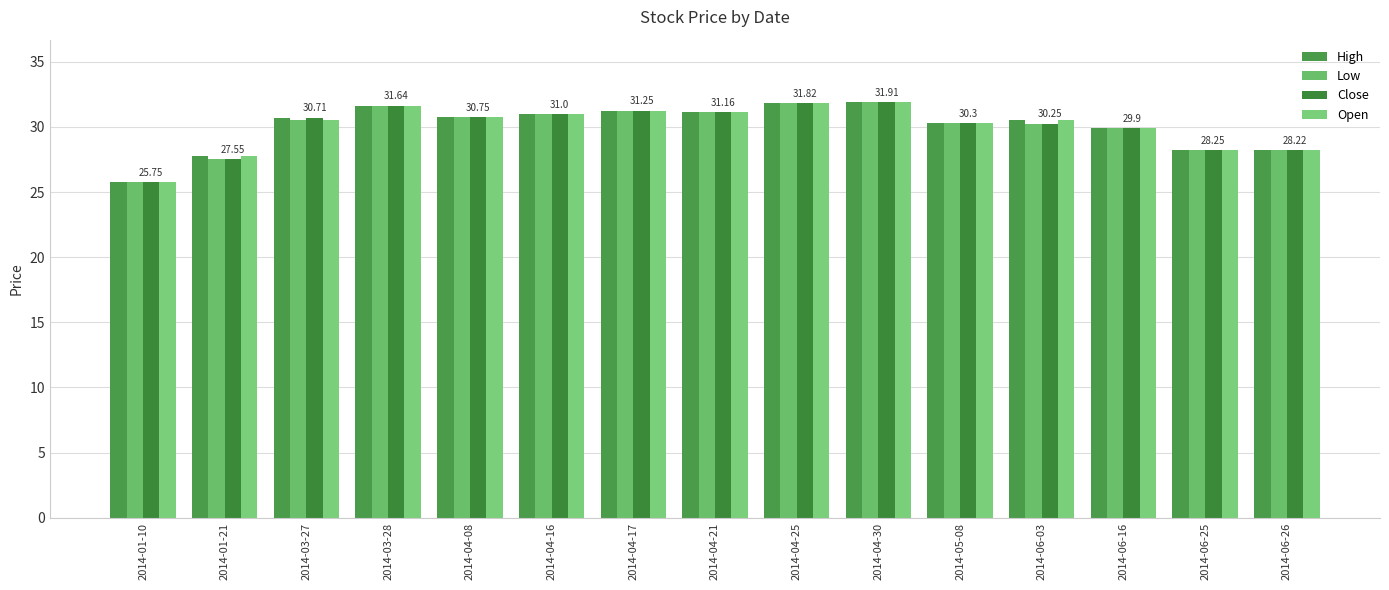

What position from the right is 2014-06-25?

2